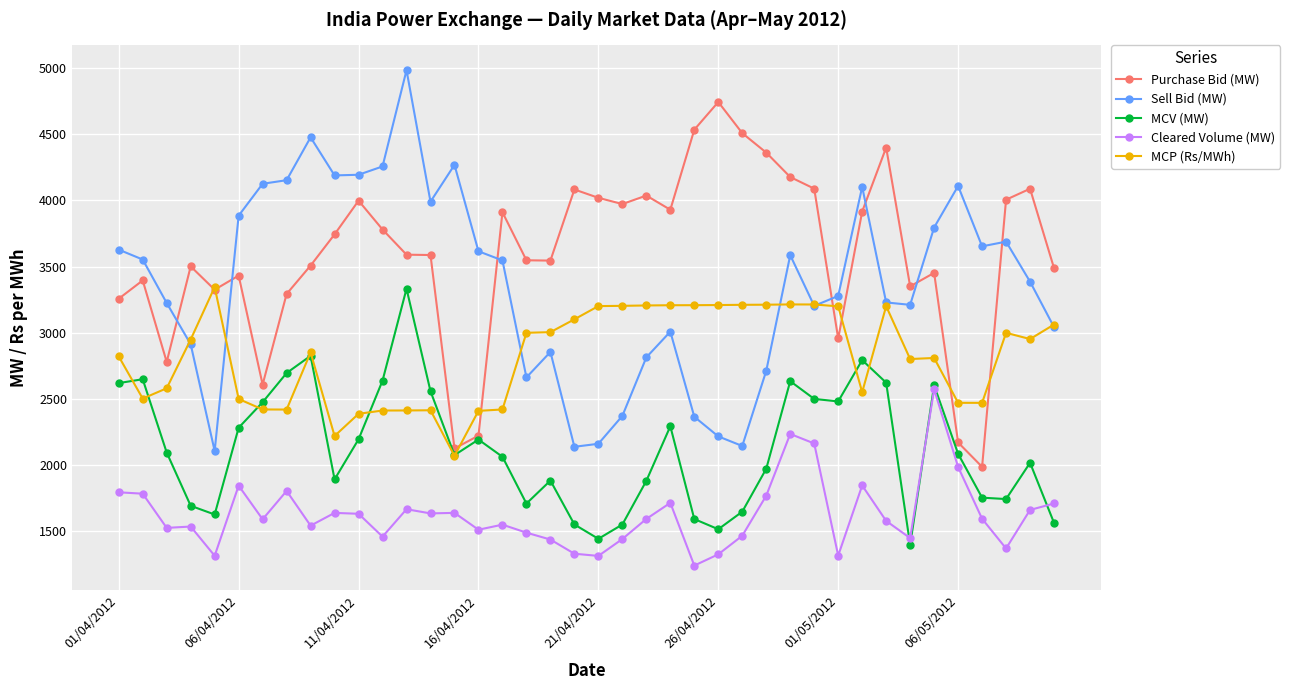

What is the greatest value displayed?

4984.0